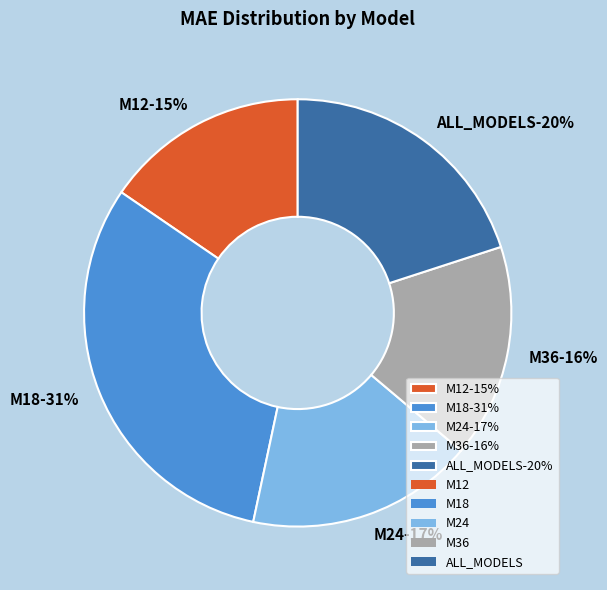

To the nearest percent, what is the difference between the M36 and ALL_MODELS slice percentages?

4%